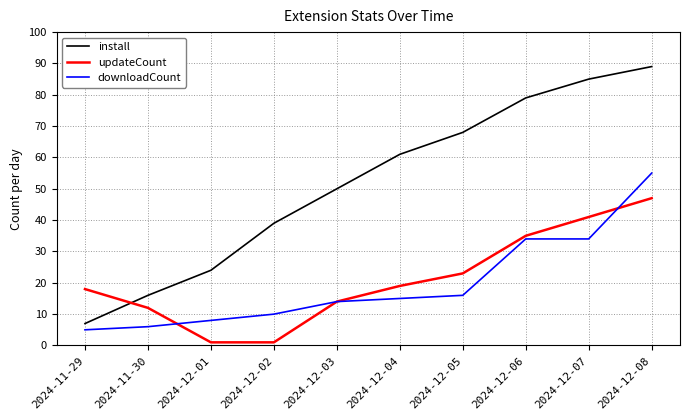

True or false: updateCount has a value of 1 at 2024-12-02.

True